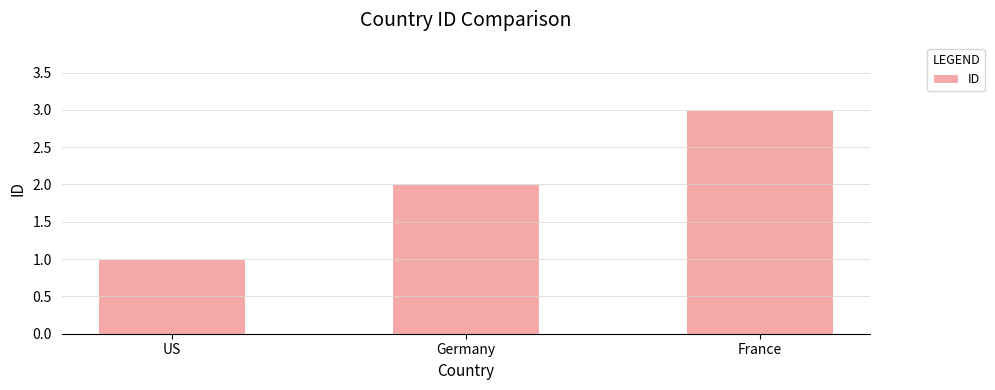

How many data points does each series have?

3